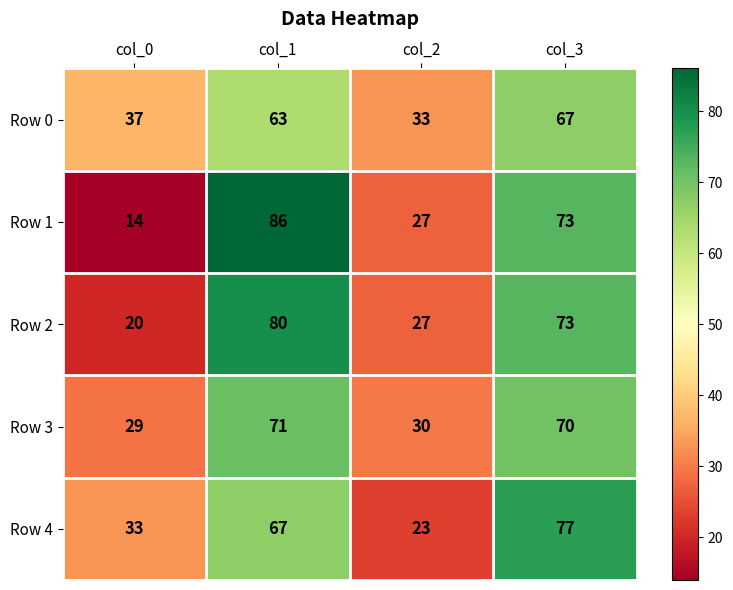

What is the difference between the Row 1 values at col_0 and col_2?

13